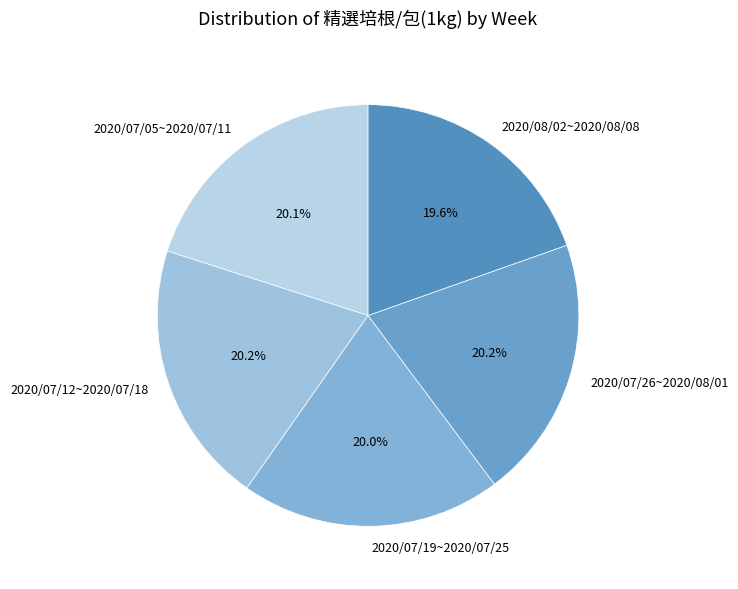

Is there any slice that represents more than half of the pie?

No